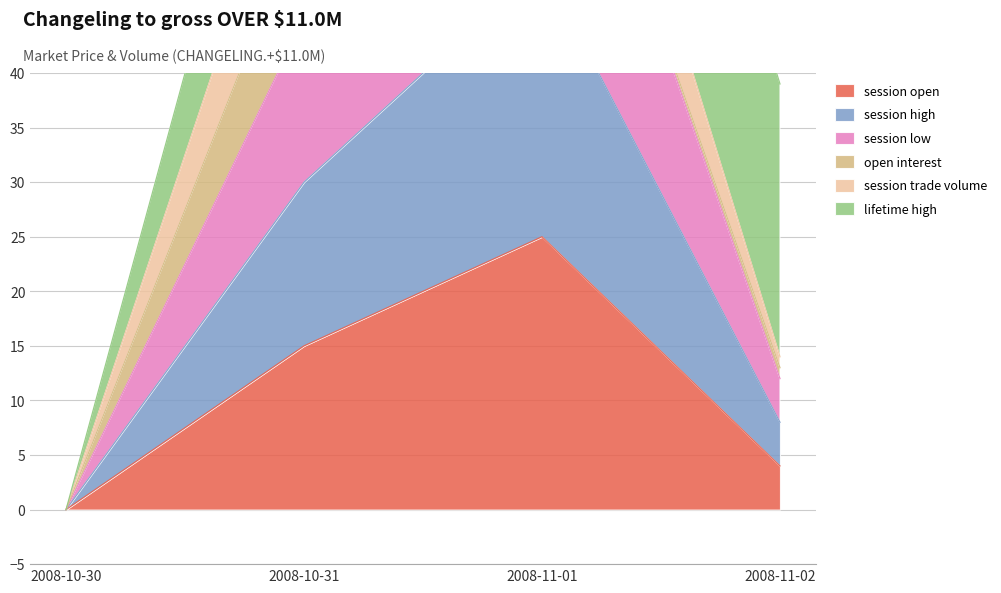

Which series has the largest range (max minus min)?

session low